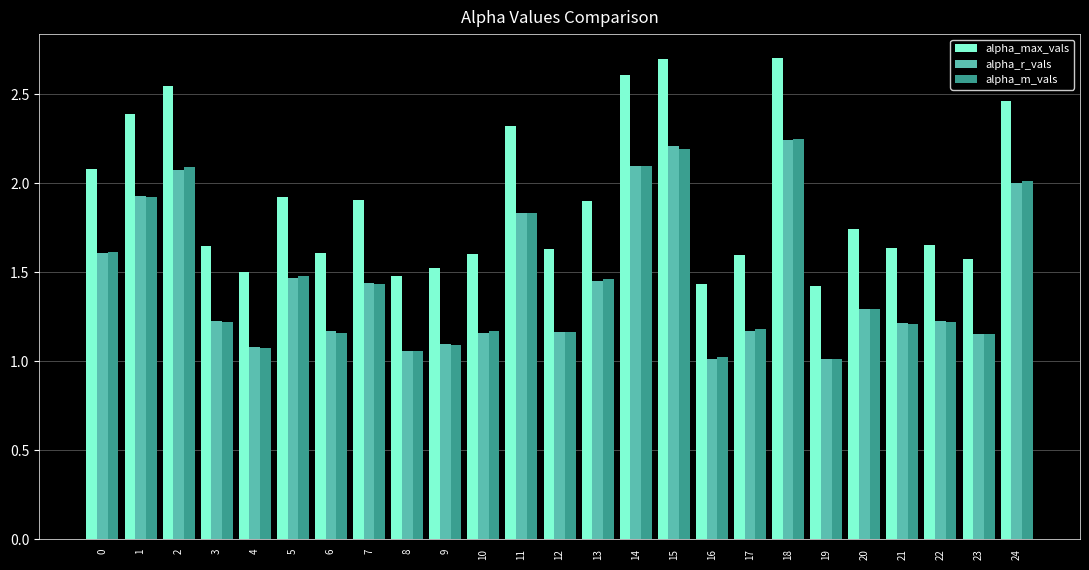

What is the sum of all alpha_m_vals values?

36.4